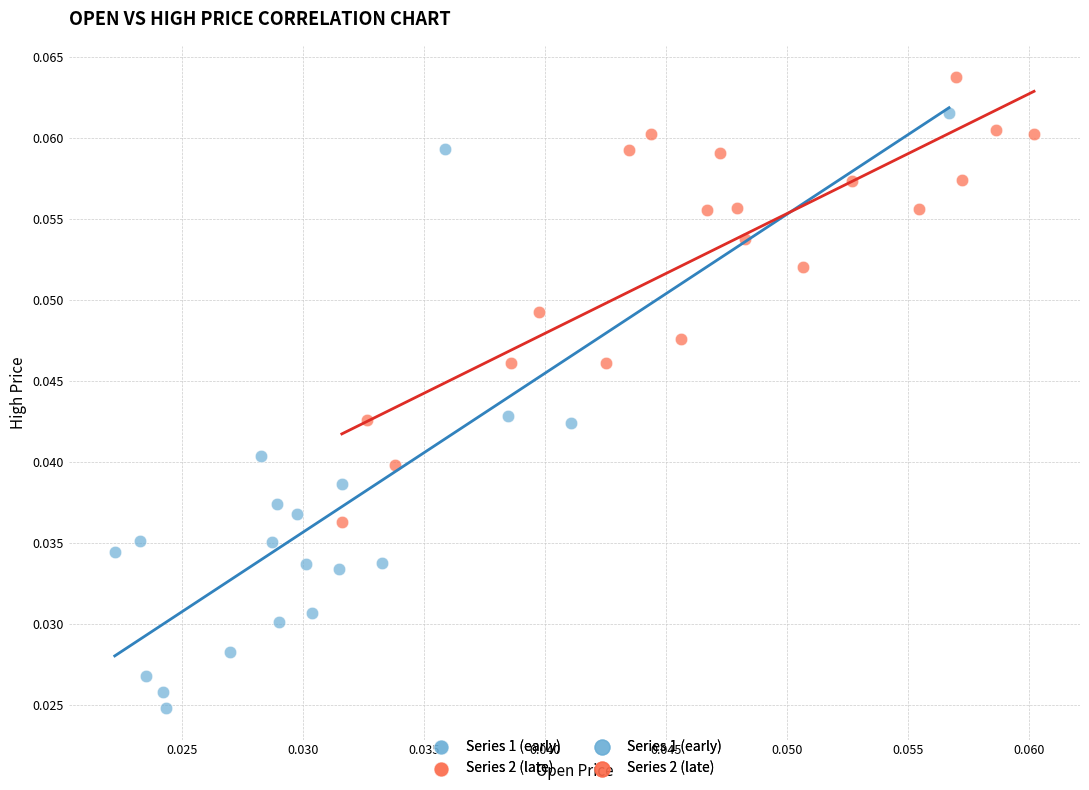

Which series has the largest Y range (max minus min)?

Series 1 (early)